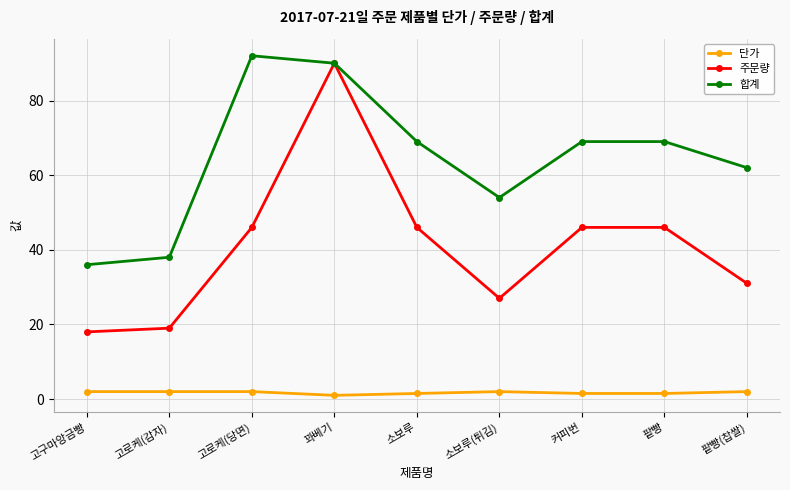

True or false: 주문량 and 단가 cross at least once.

False